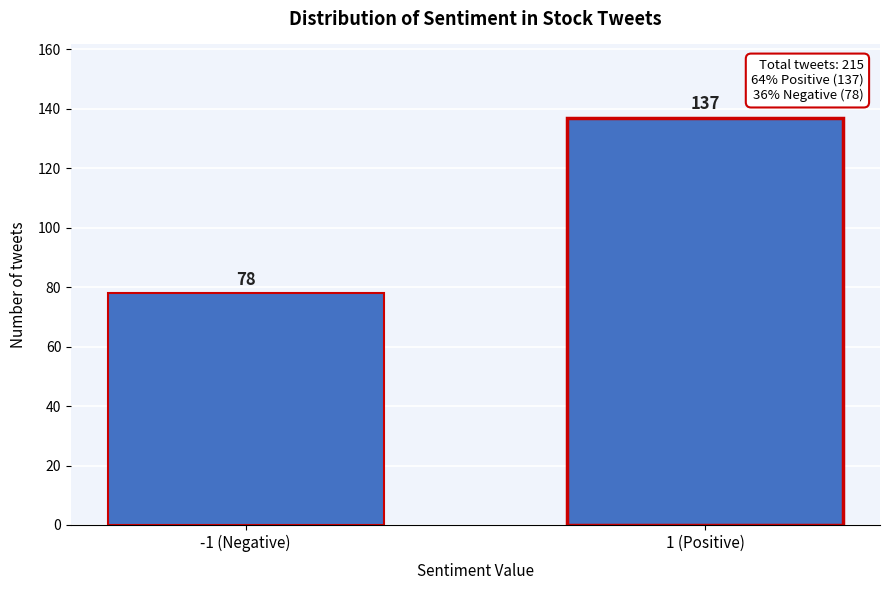

Reading left to right, extract all data points from this chart.

78	137